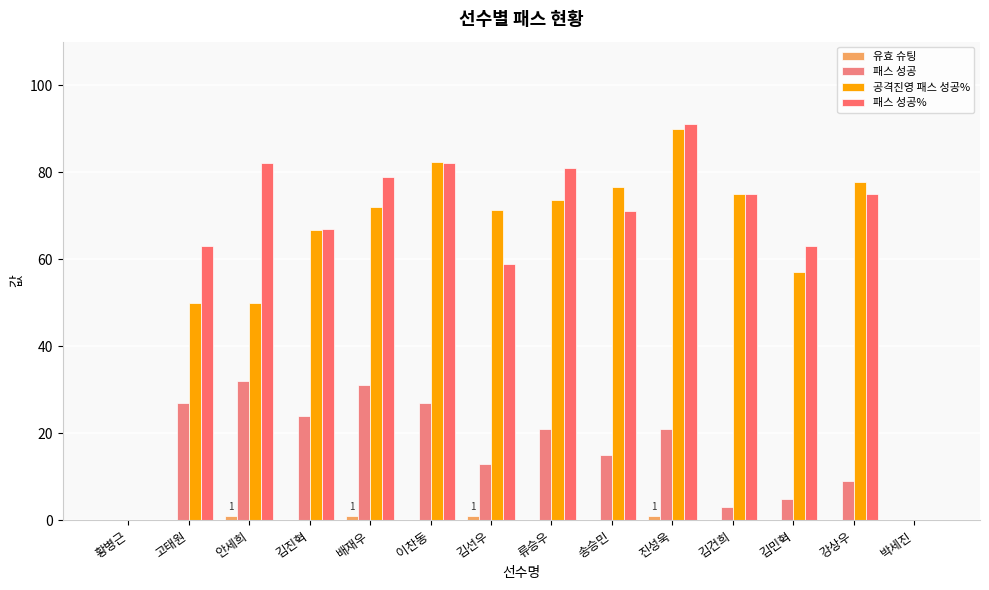

Reading left to right, extract all data points from this chart.

유효 슈팅: 0.0	0.0	1.0	0.0	1.0	0.0	1.0	0.0	0.0	1.0	0.0	0.0	0.0	0.0
패스 성공: 0.0	27.0	32.0	24.0	31.0	27.0	13.0	21.0	15.0	21.0	3.0	5.0	9.0	0.0
공격진영 패스 성공%: 0.0	50.0	50.0	66.7	72.0	82.4	71.4	73.7	76.5	90.0	75.0	57.1	77.8	0.0
패스 성공%: 0.0	63.0	82.0	67.0	79.0	82.0	59.0	81.0	71.0	91.0	75.0	63.0	75.0	0.0